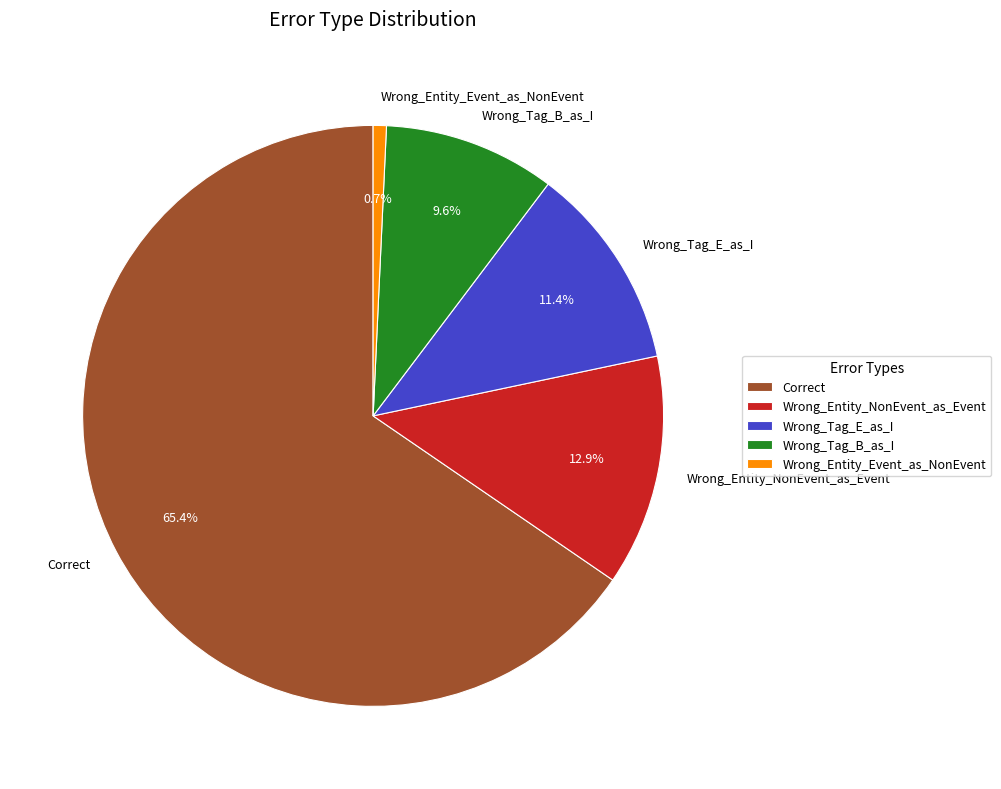

To the nearest percent, what is the difference between the Correct and Wrong_Tag_B_as_I slice percentages?

56%